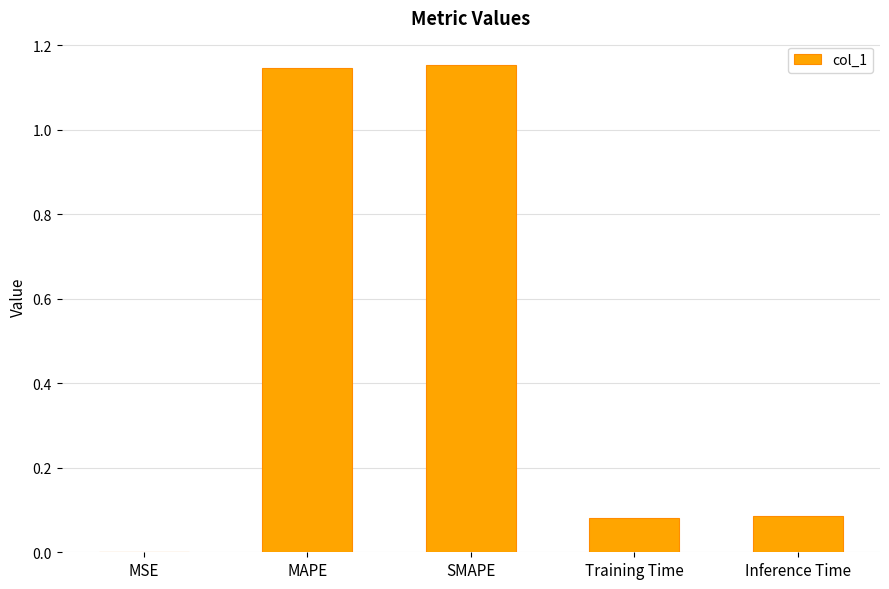

Which has a higher value, MSE or Inference Time?

Inference Time